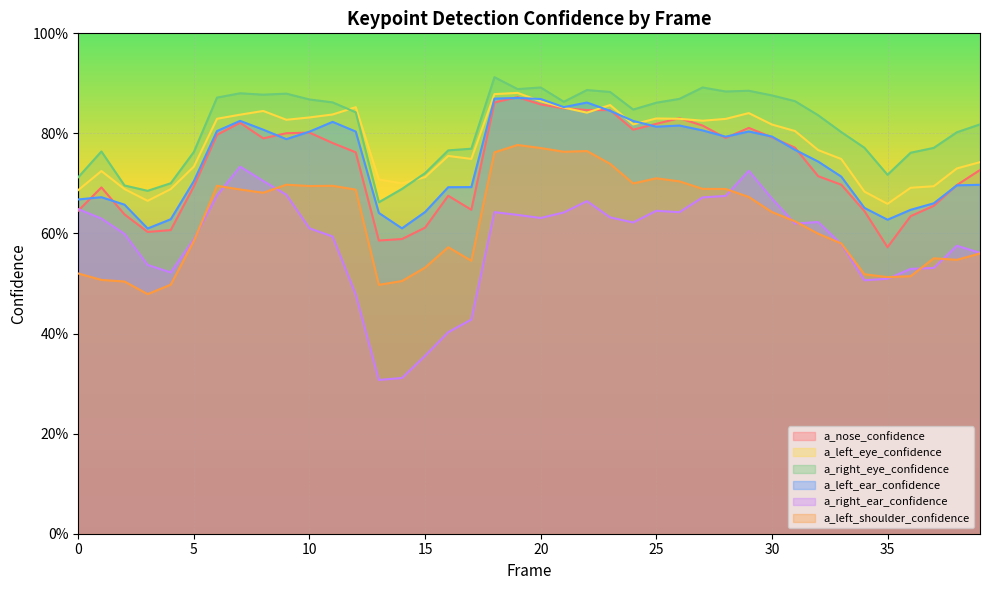

What is the approximate value of a_right_eye_confidence at 15?

0.7